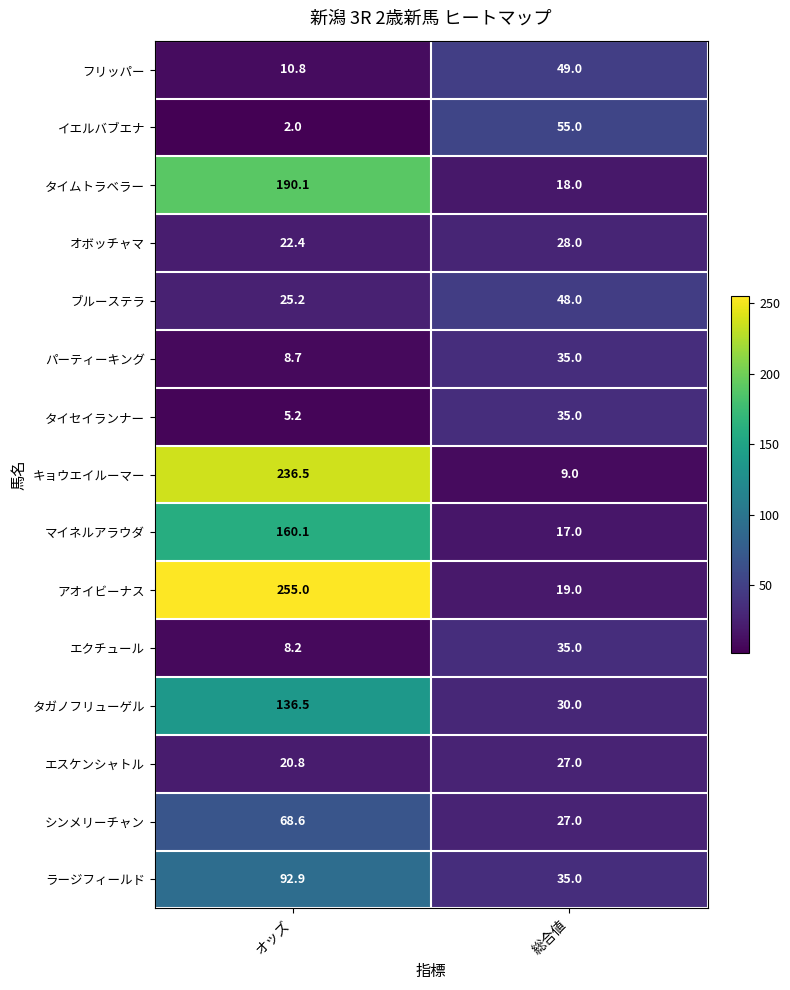

What is the difference between the ブルーステラ values at オッズ and 総合値?

22.8